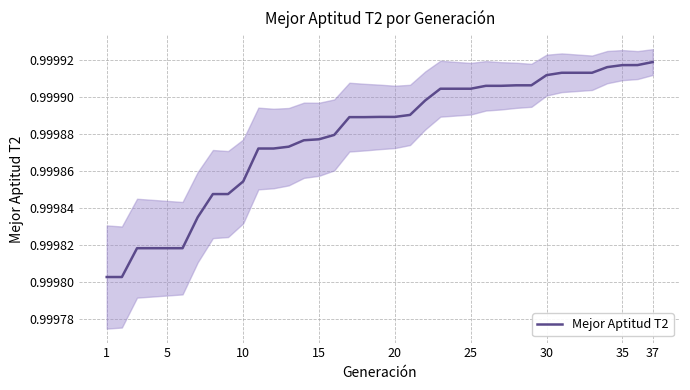

Count the number of categories in the chart.

37